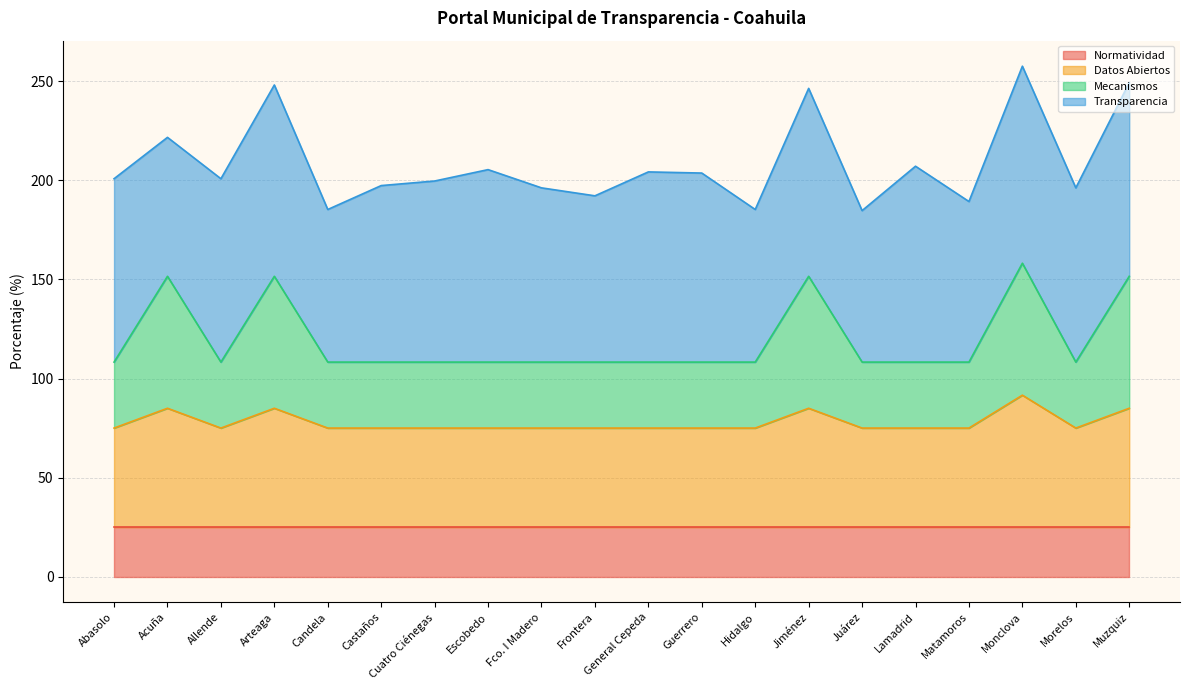

What is the approximate value of Normatividad at Cuatro Ciénegas?

25.0